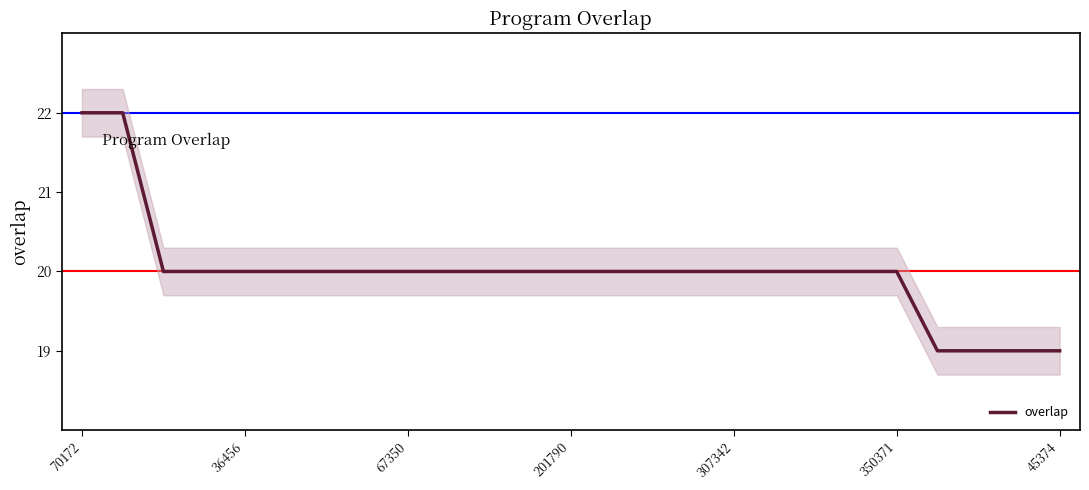

The value of overlap at 45374 is 29. True or false?

False